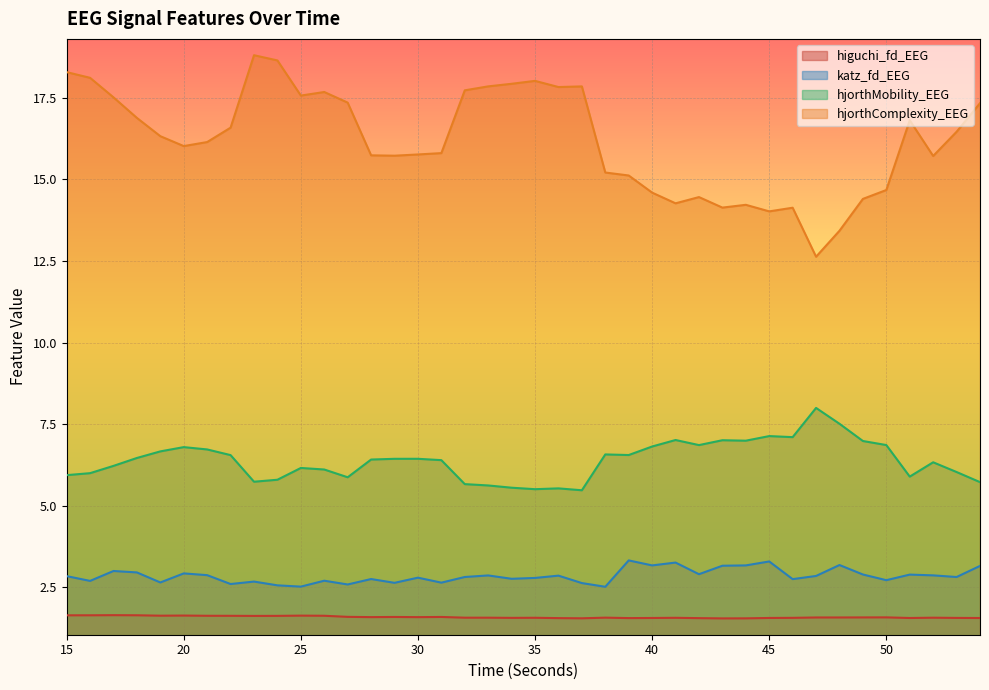

True or false: higuchi_fd_EEG has more than 0 points higher than both neighbors.

True